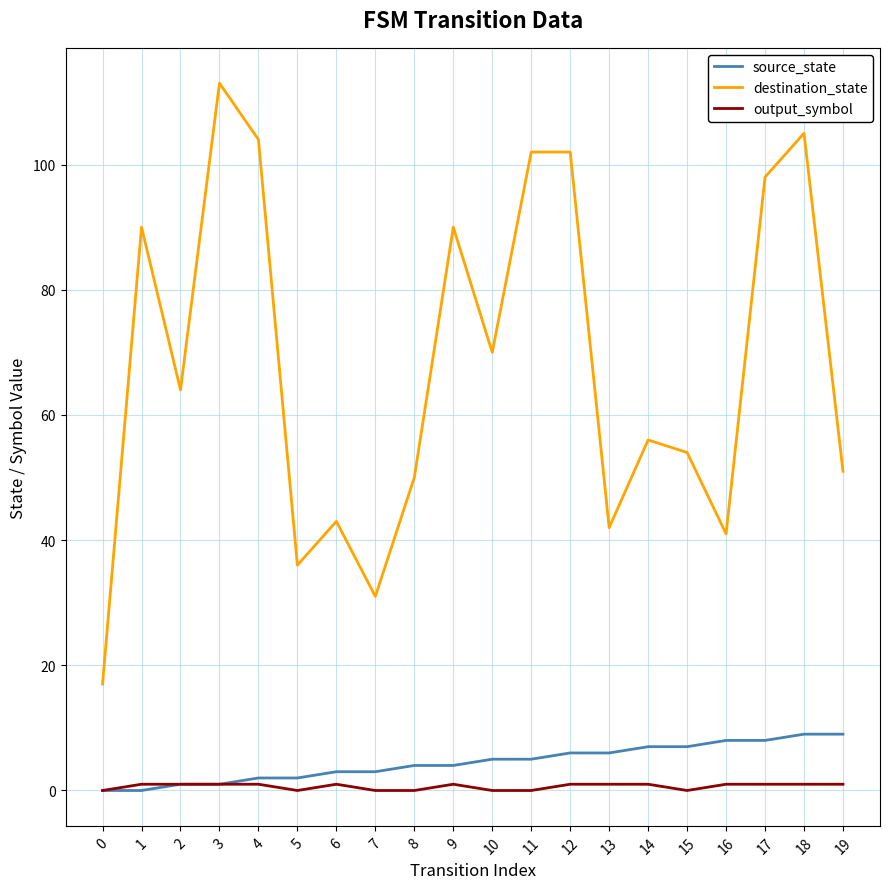

What is the spread (max minus min) of values at 3?

112